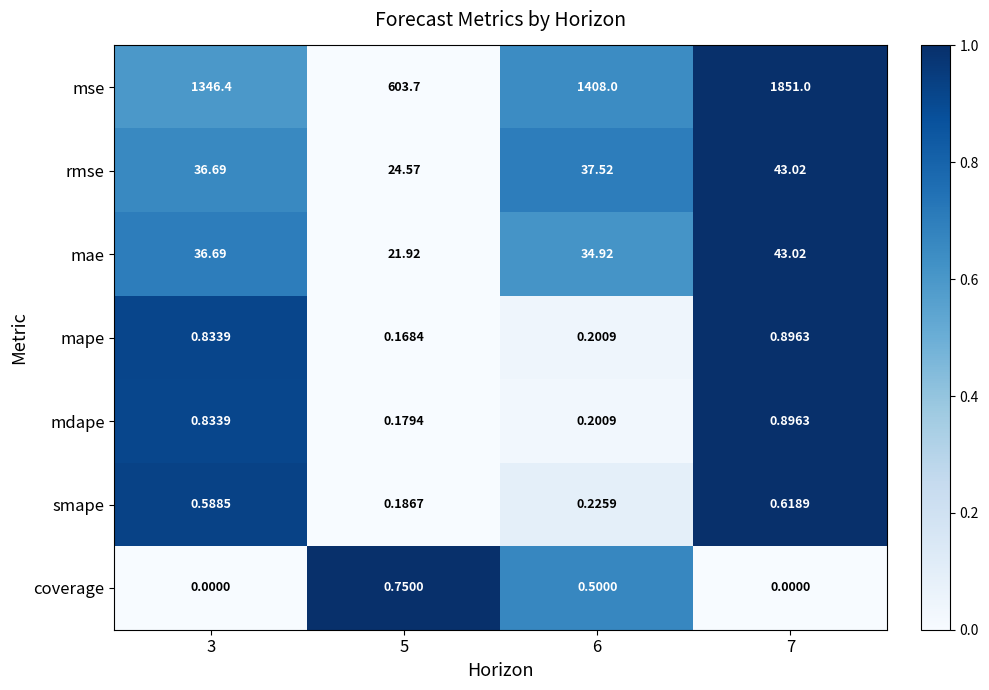

Which series has the largest total across all categories?

mse